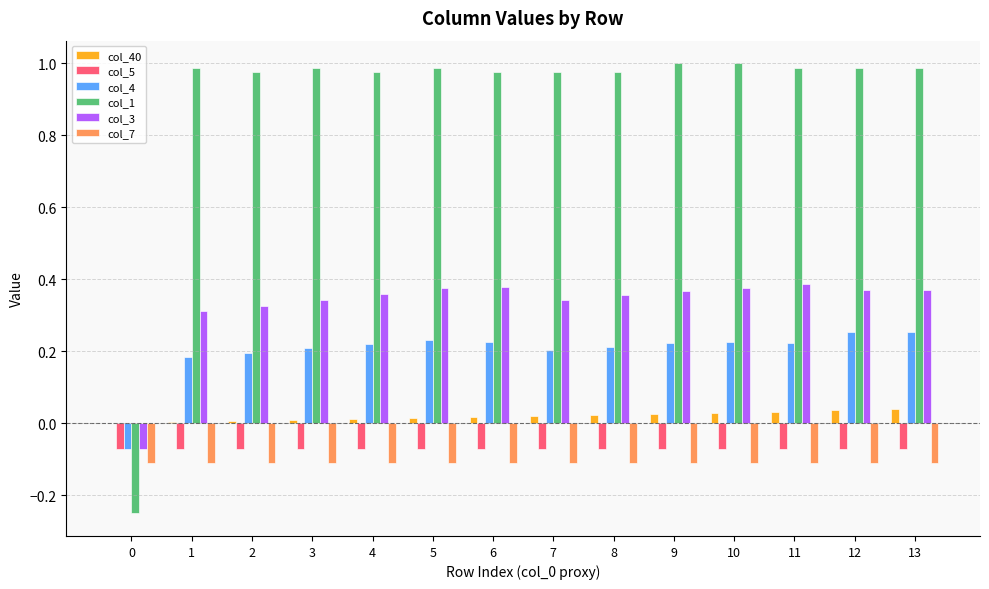

The value of col_4 at 9 is 0.3. True or false?

False